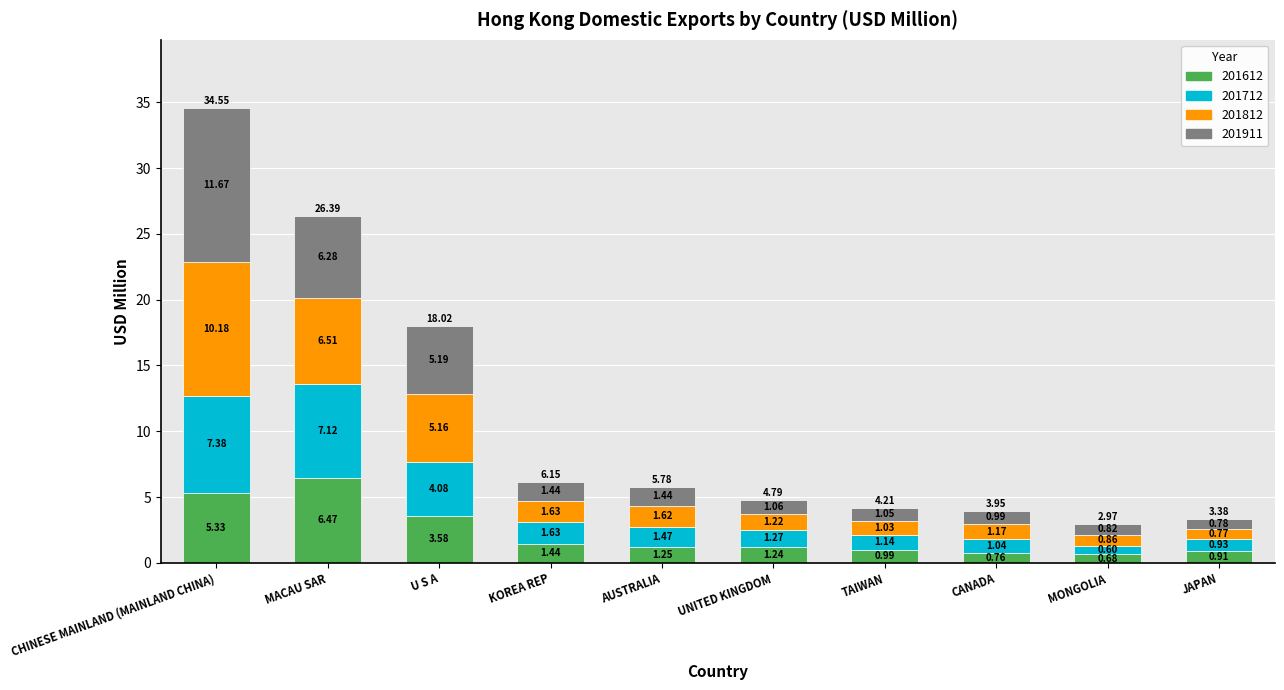

Which category has the highest value in the 201612 series?

MACAU SAR